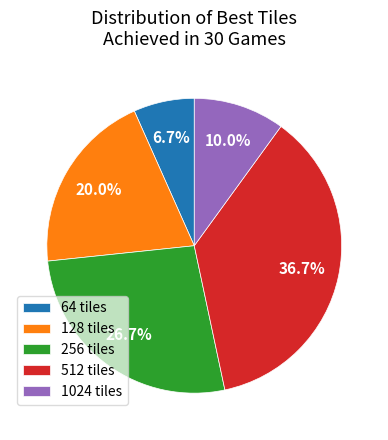

To the nearest percent, what is the difference between the largest and smallest slice percentages?

30%